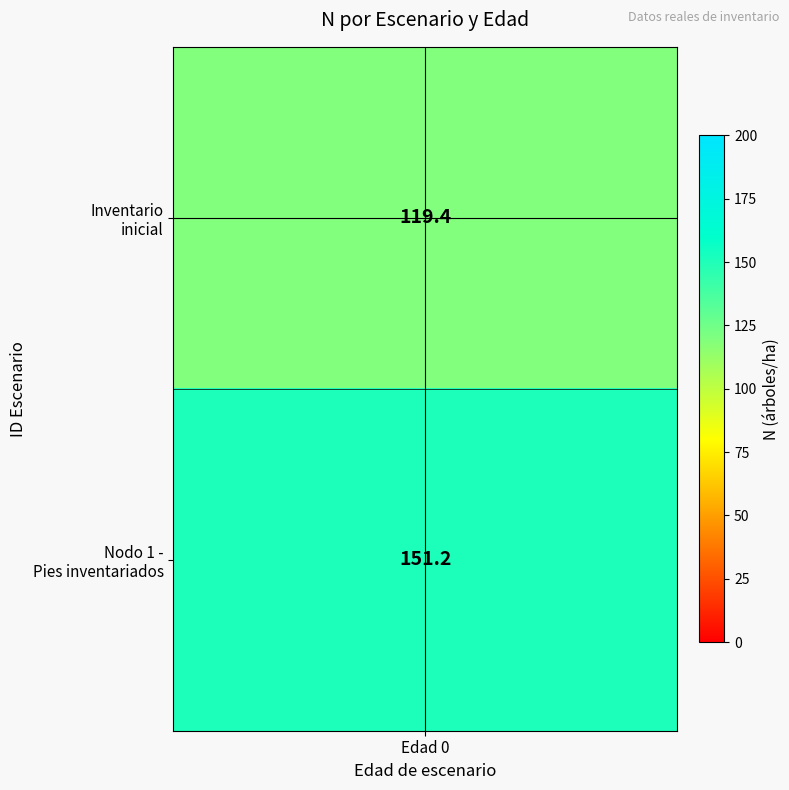

What is the maximum value for Nodo 1 - Pies inventariados?

151.2